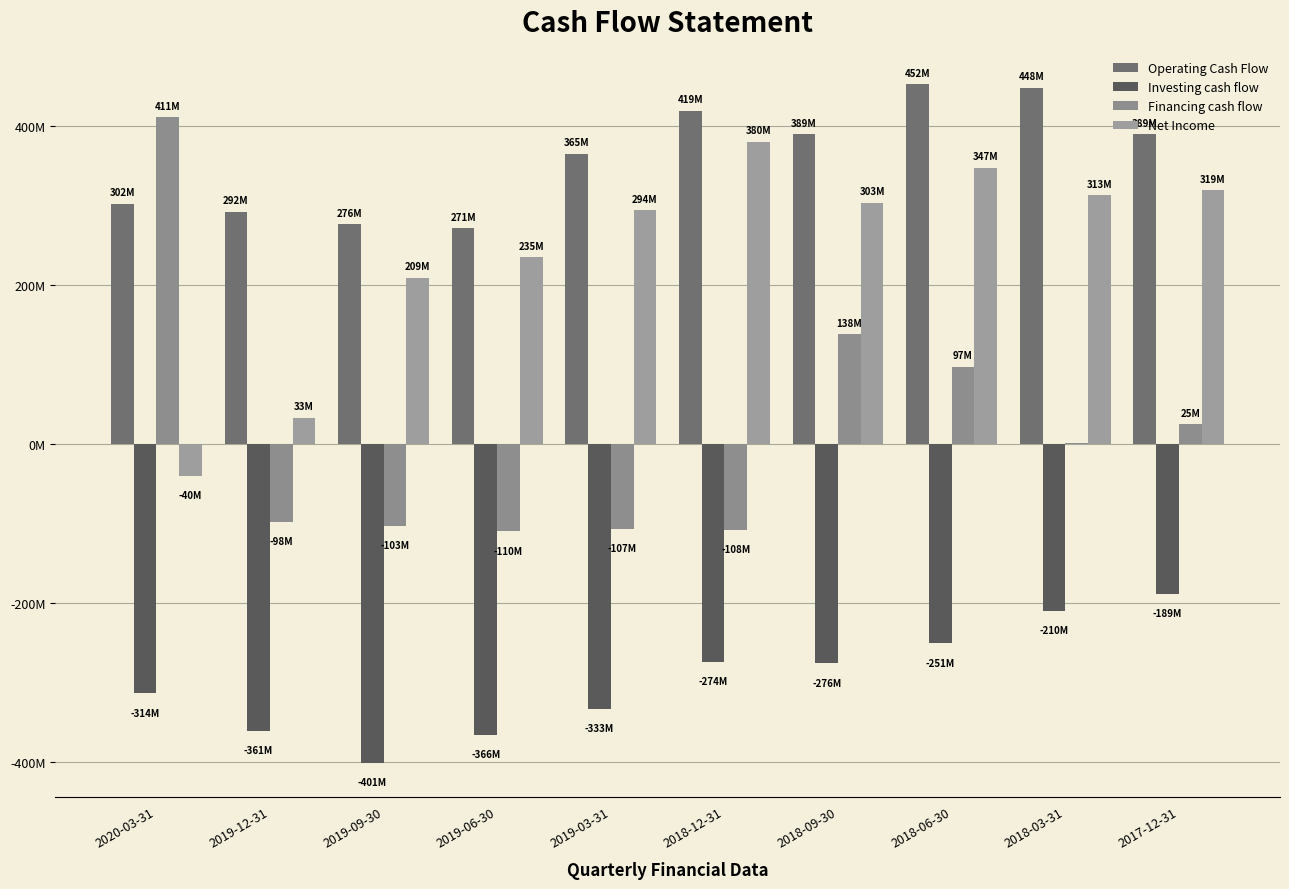

Does the chart contain stacked bars?

No